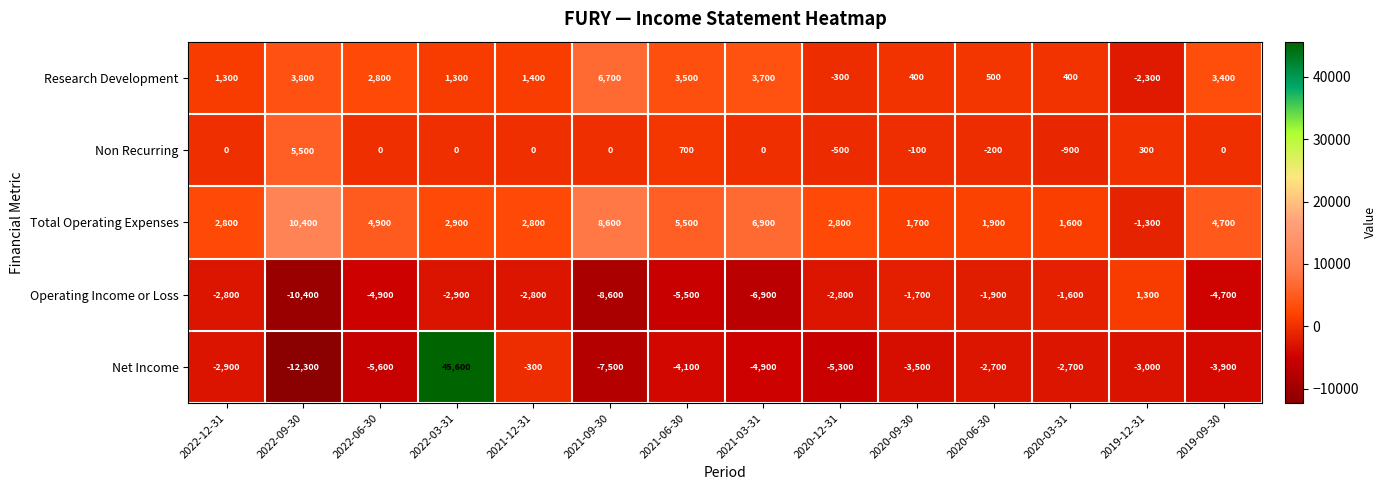

True or false: Research Development has a value of 400 at 2020-03-31.

True